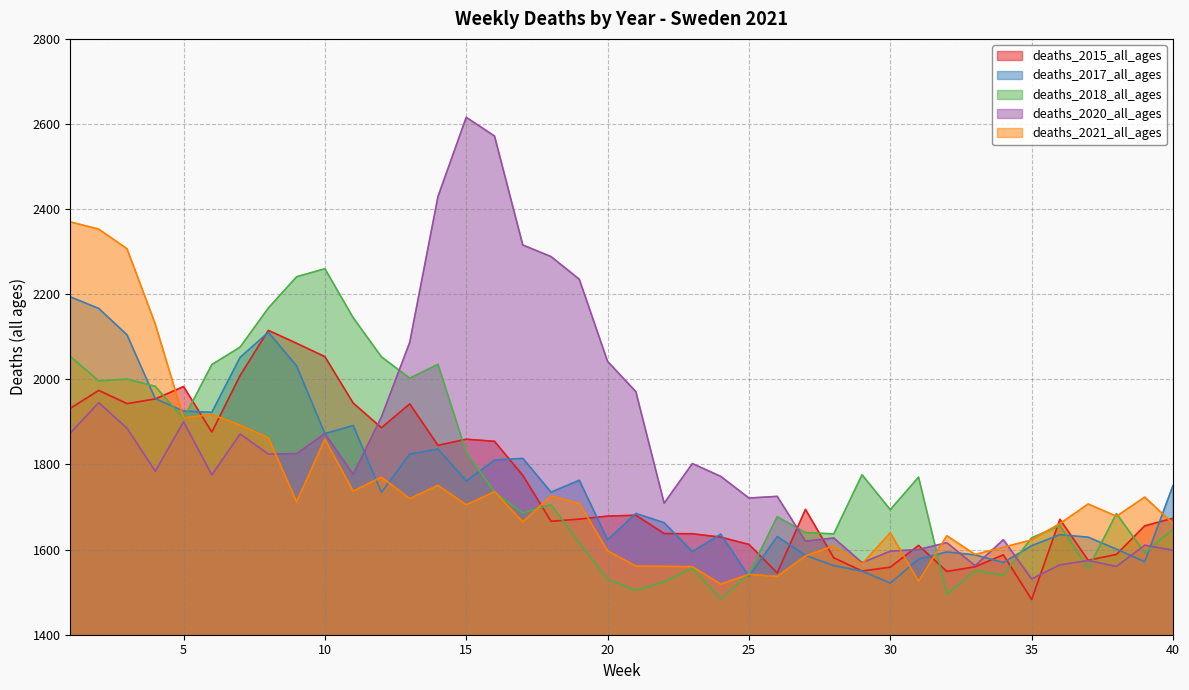

At which category is the sum across all series the highest?

2